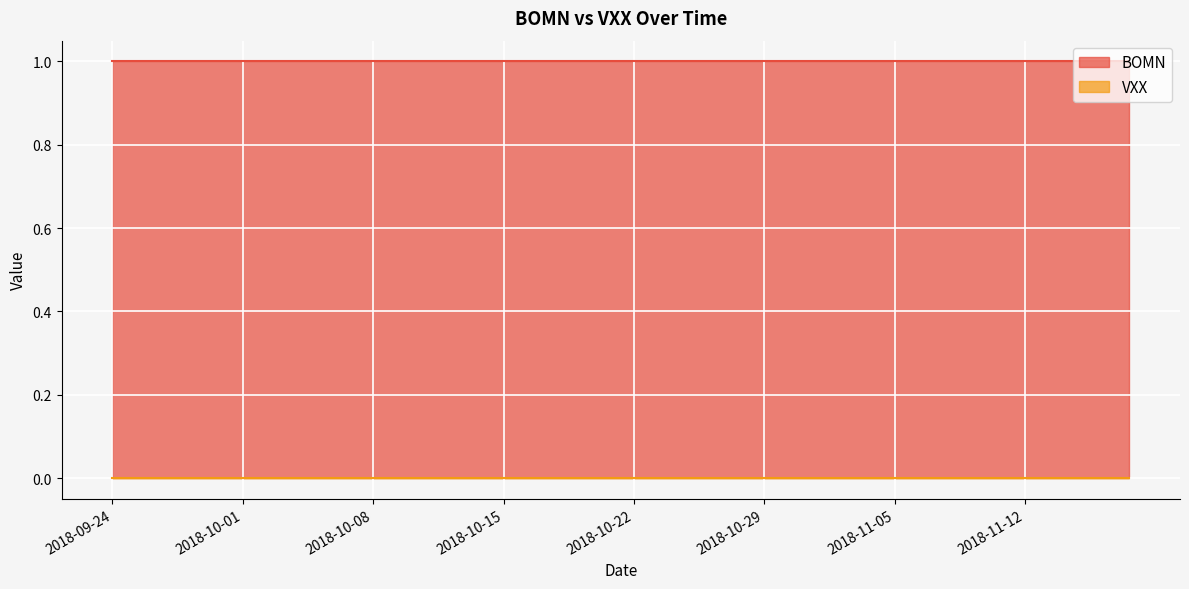

What position from the left is 2018-10-01?

6